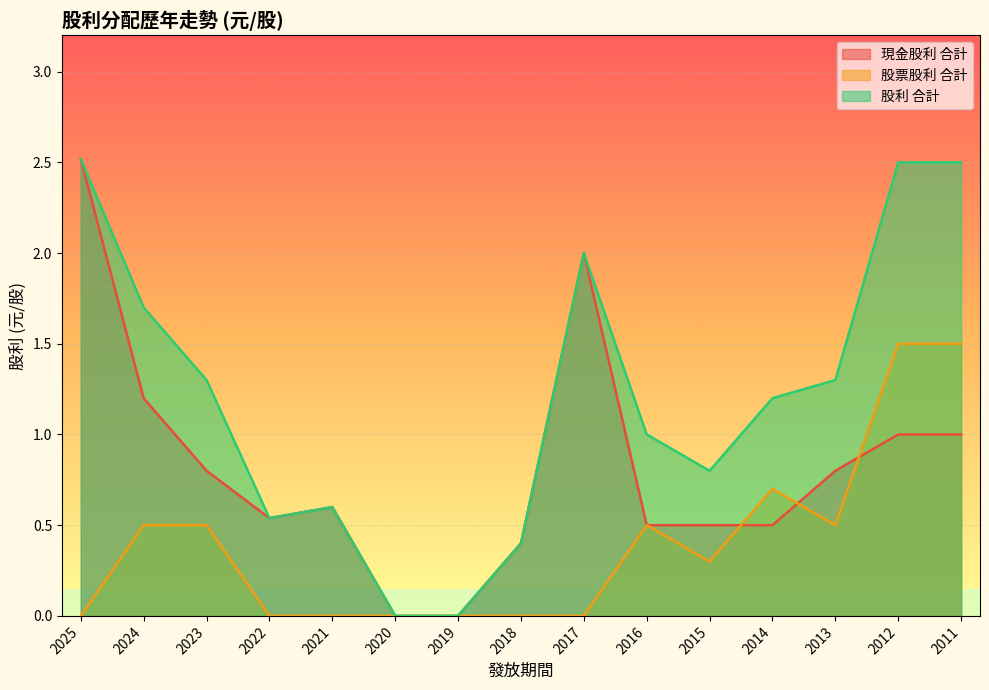

Reading left to right, extract all data points from this chart.

現金股利 合計: 2025=2.5	2024=1.2	2023=0.8	2022=0.5	2021=0.6	2020=0.0	2019=0.0	2018=0.4	2017=2.0	2016=0.5	2015=0.5	2014=0.5	2013=0.8	2012=1.0	2011=1.0
股票股利 合計: 2025=0.0	2024=0.5	2023=0.5	2022=0.0	2021=0.0	2020=0.0	2019=0.0	2018=0.0	2017=0.0	2016=0.5	2015=0.3	2014=0.7	2013=0.5	2012=1.5	2011=1.5
股利 合計: 2025=2.5	2024=1.7	2023=1.3	2022=0.5	2021=0.6	2020=0.0	2019=0.0	2018=0.4	2017=2.0	2016=1.0	2015=0.8	2014=1.2	2013=1.3	2012=2.5	2011=2.5